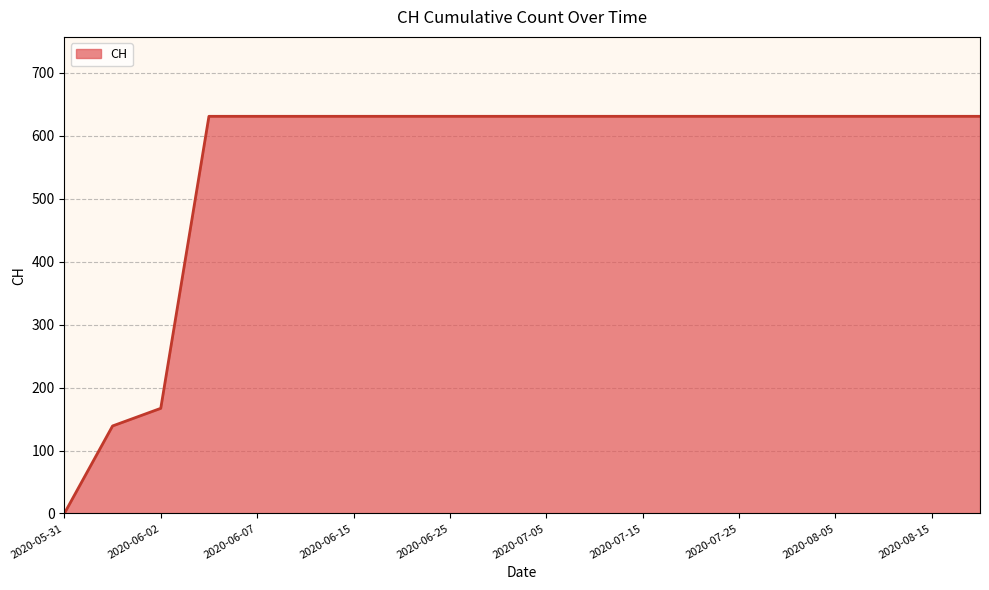

Does the chart have visible grid lines?

Yes